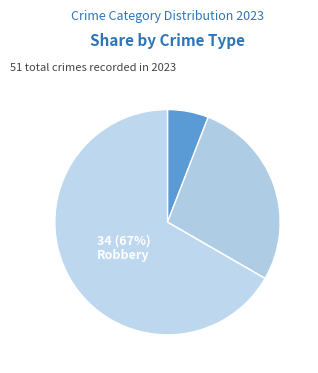

How many slices are in this pie chart?

5